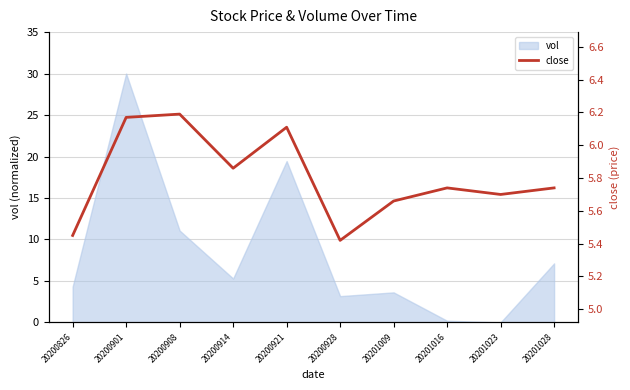

The vol series shows 5.7 at 20200826. True or false?

False